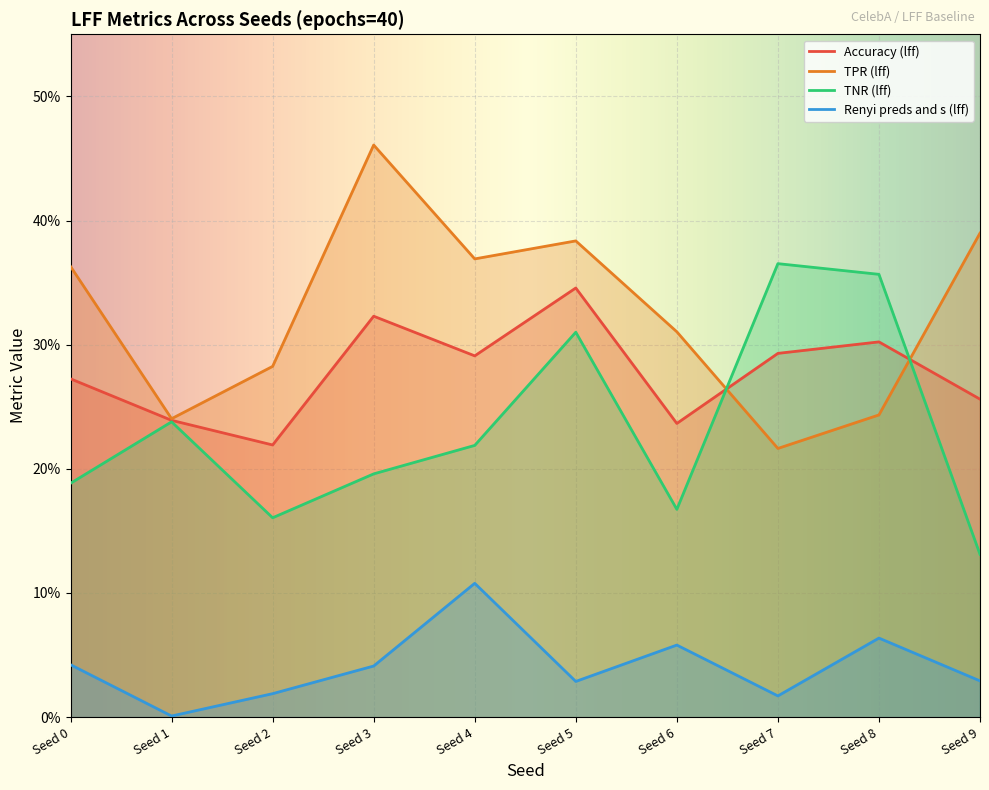

The Renyi preds and s (lff) series shows 0.1 at Seed 8. True or false?

True